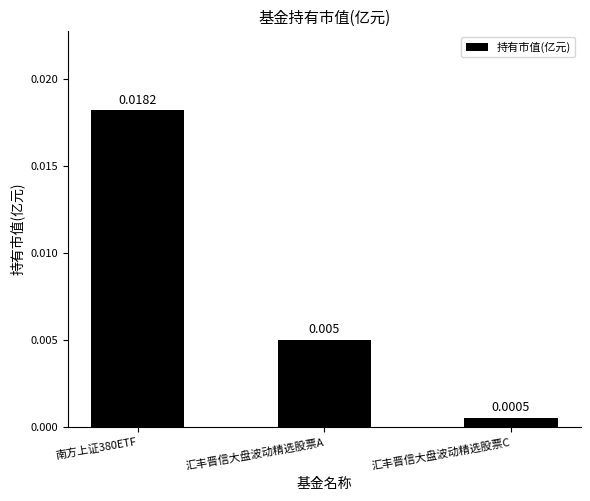

Which label corresponds to the smallest value in the chart?

汇丰晋信大盘波动精选股票C